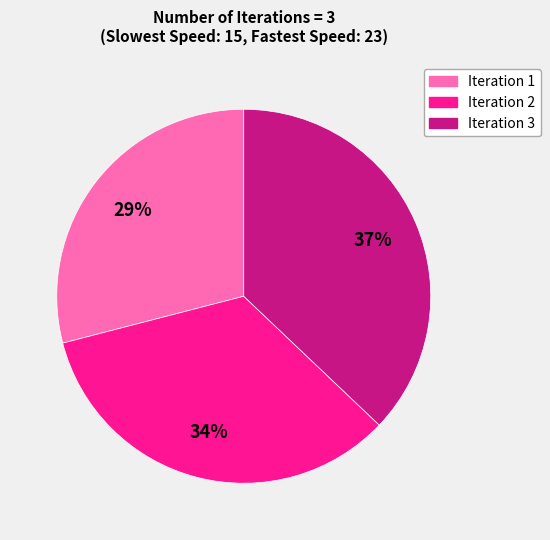

Count the number of slices in the pie.

3